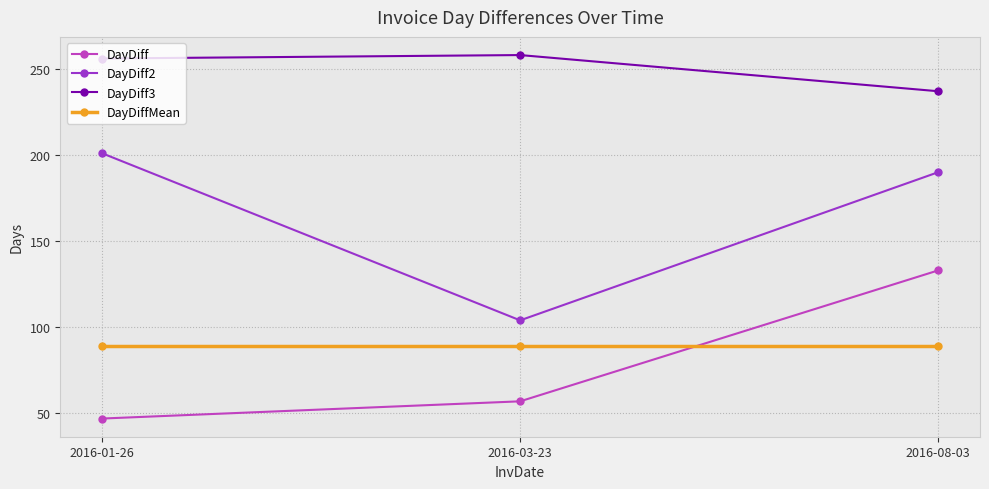

Rank the series by their maximum value, from highest to lowest.

DayDiff3, DayDiff2, DayDiff, DayDiffMean